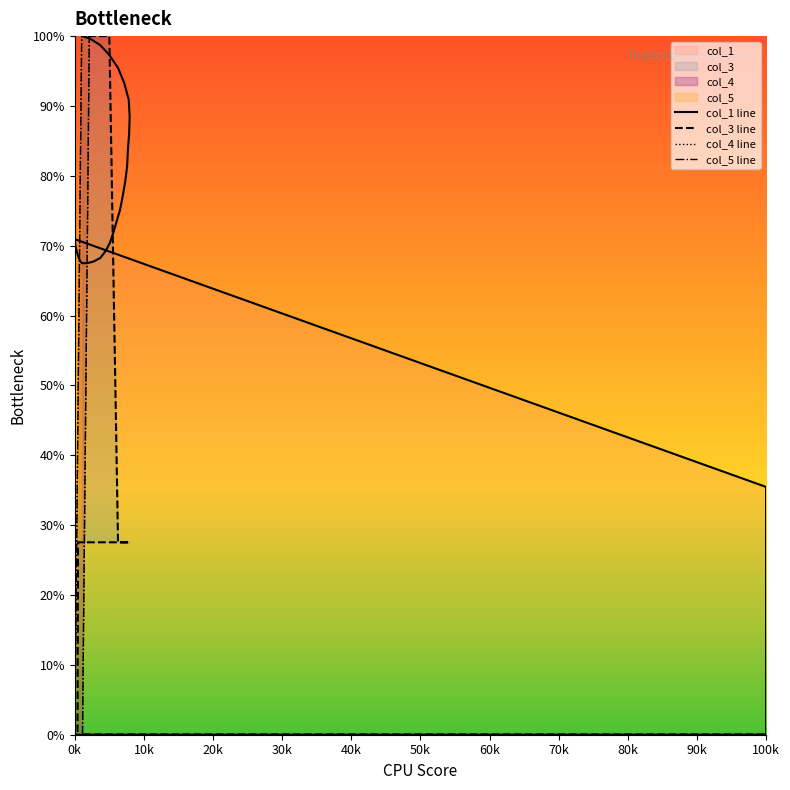

How many values in col_3 line are above zero?

30